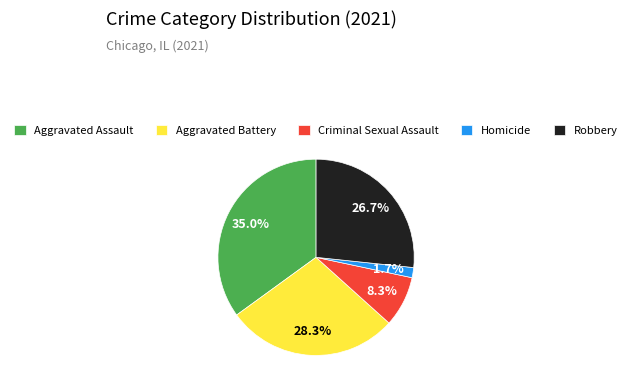

Which category has the biggest portion of the pie?

Aggravated Assault